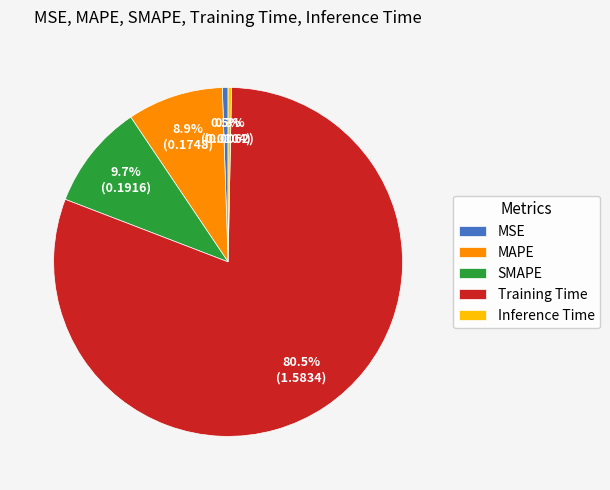

Which slice is the largest?

Training Time